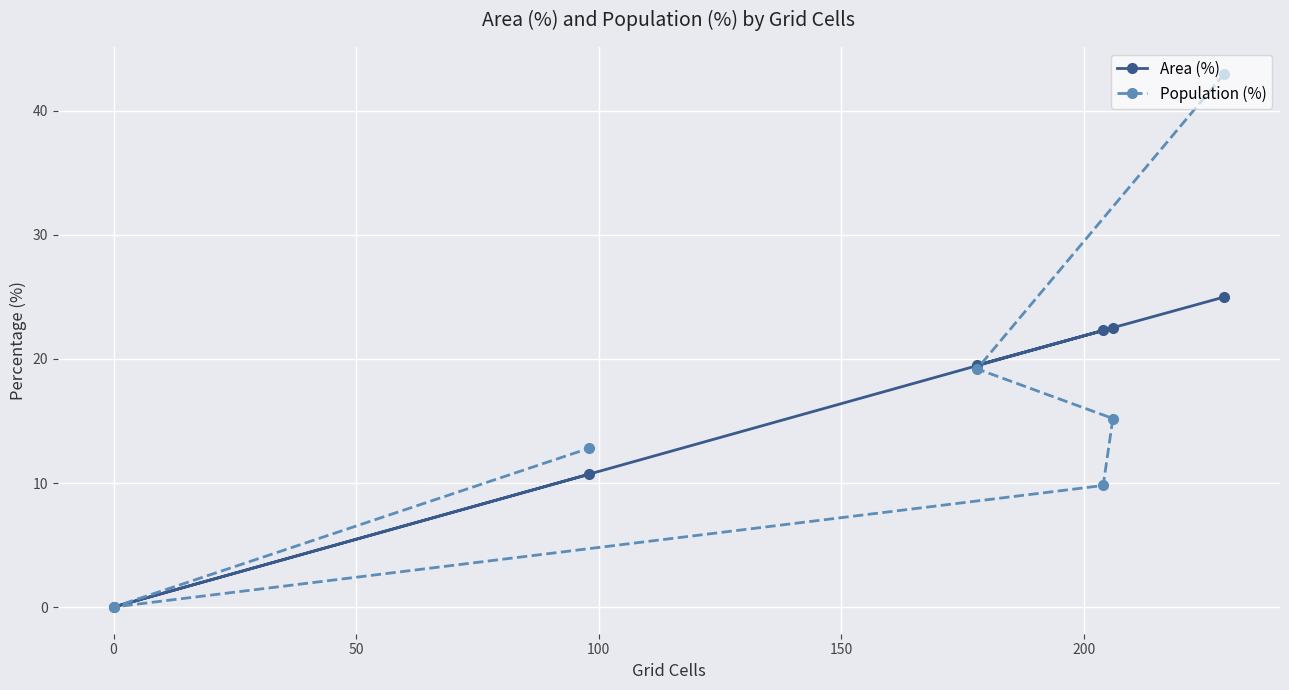

Reading left to right, extract all data points from this chart.

Area (%): 0.0	10.7	19.5	22.3	22.5	25.0
Population (%): 0.0	12.8	19.2	9.8	15.2	43.0